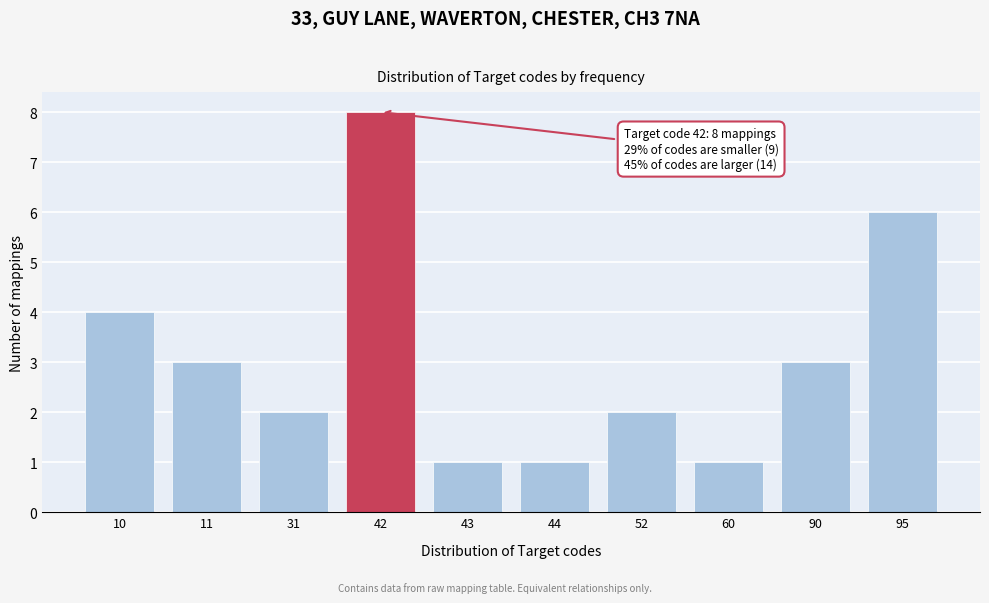

Reading right to left, what are all the values shown in this chart?

95=6	90=3	60=1	52=2	44=1	43=1	42=8	31=2	11=3	10=4